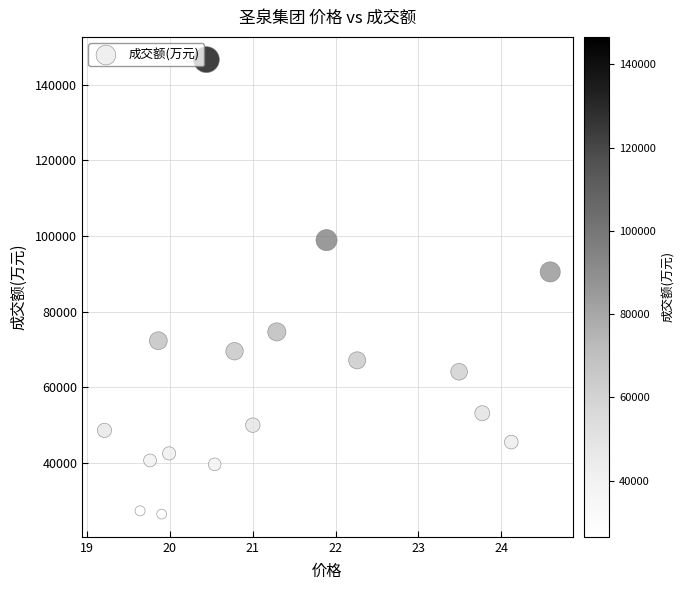

What Y value in the scatter plot is closest to 86542?

90492